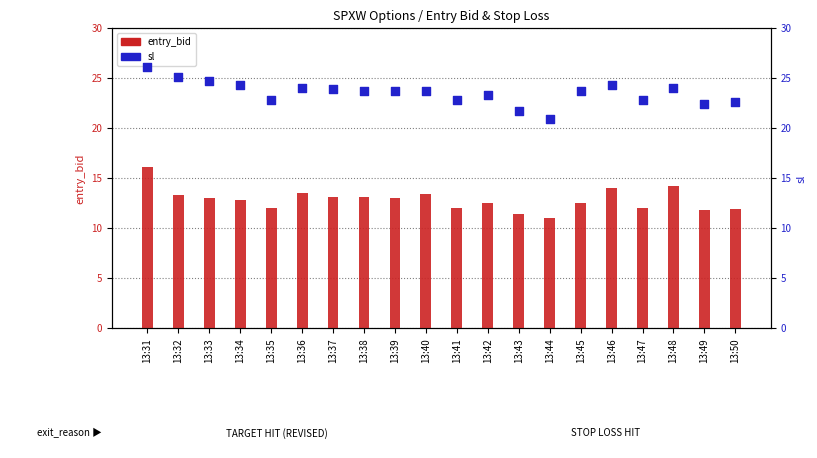

Which series has the widest spread of Y values?

sl